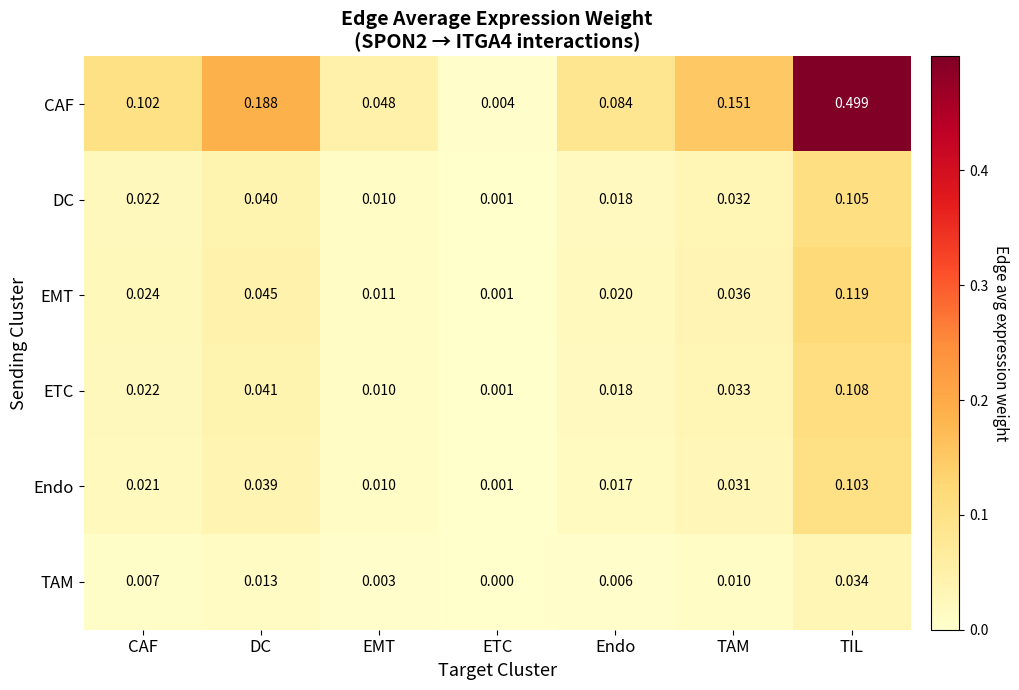

How many distinct data groups are displayed?

6